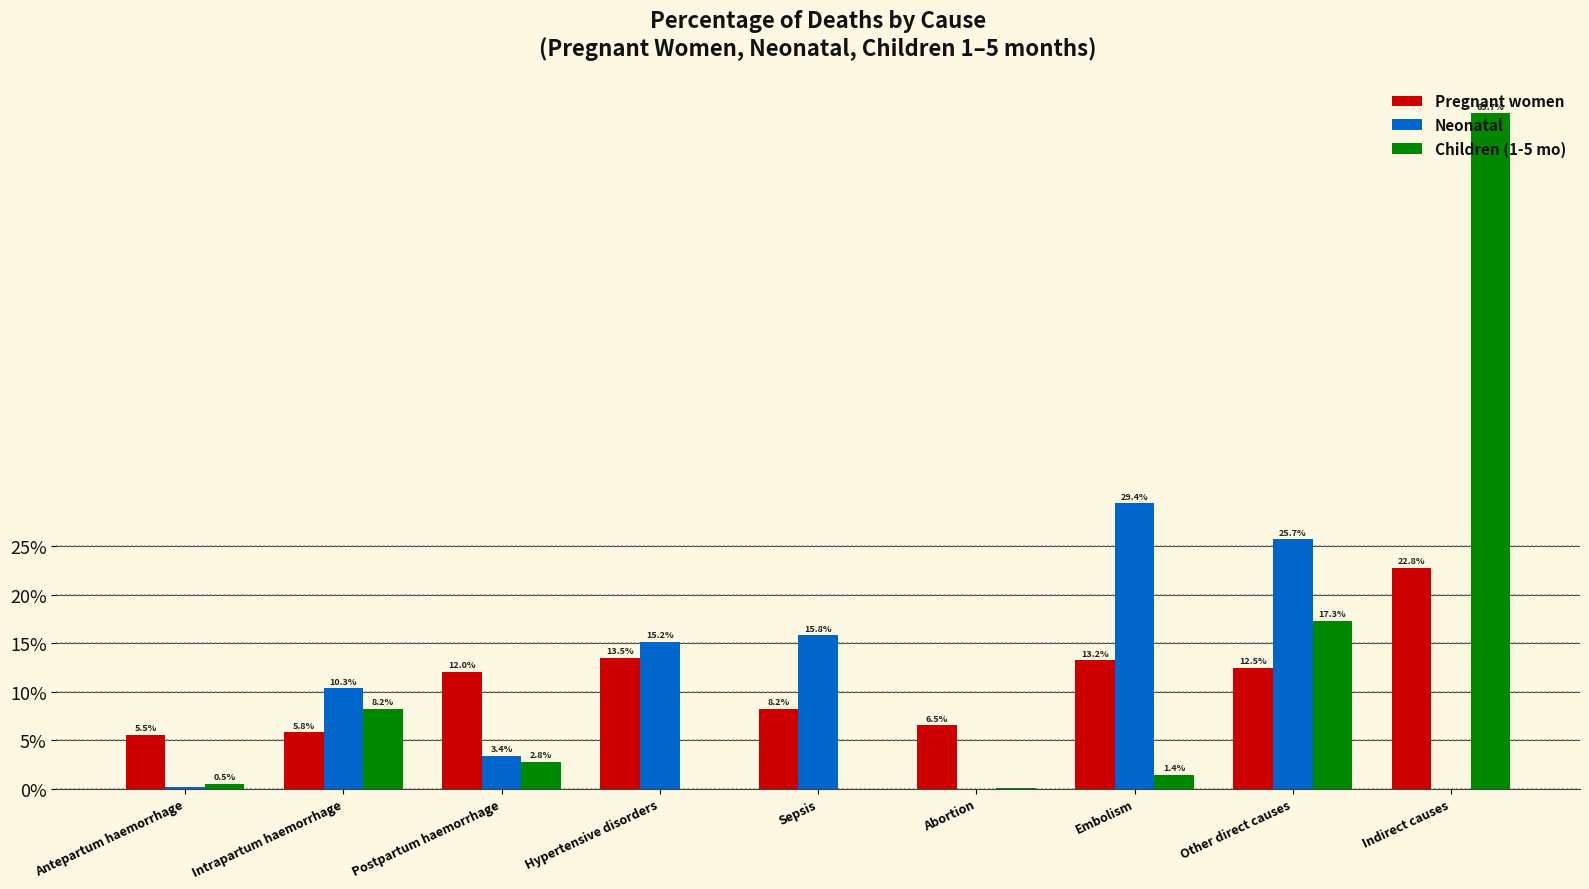

The Children (1-5 mo) series shows 0.0 at Hypertensive disorders. True or false?

True